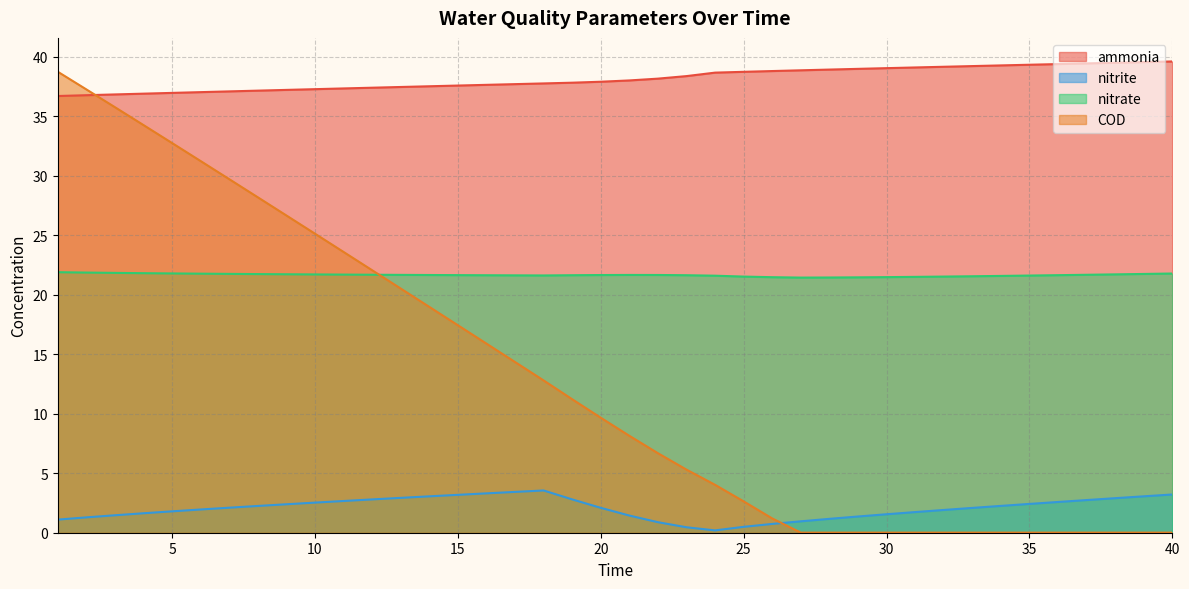

At which label does nitrite reach its minimum?

24